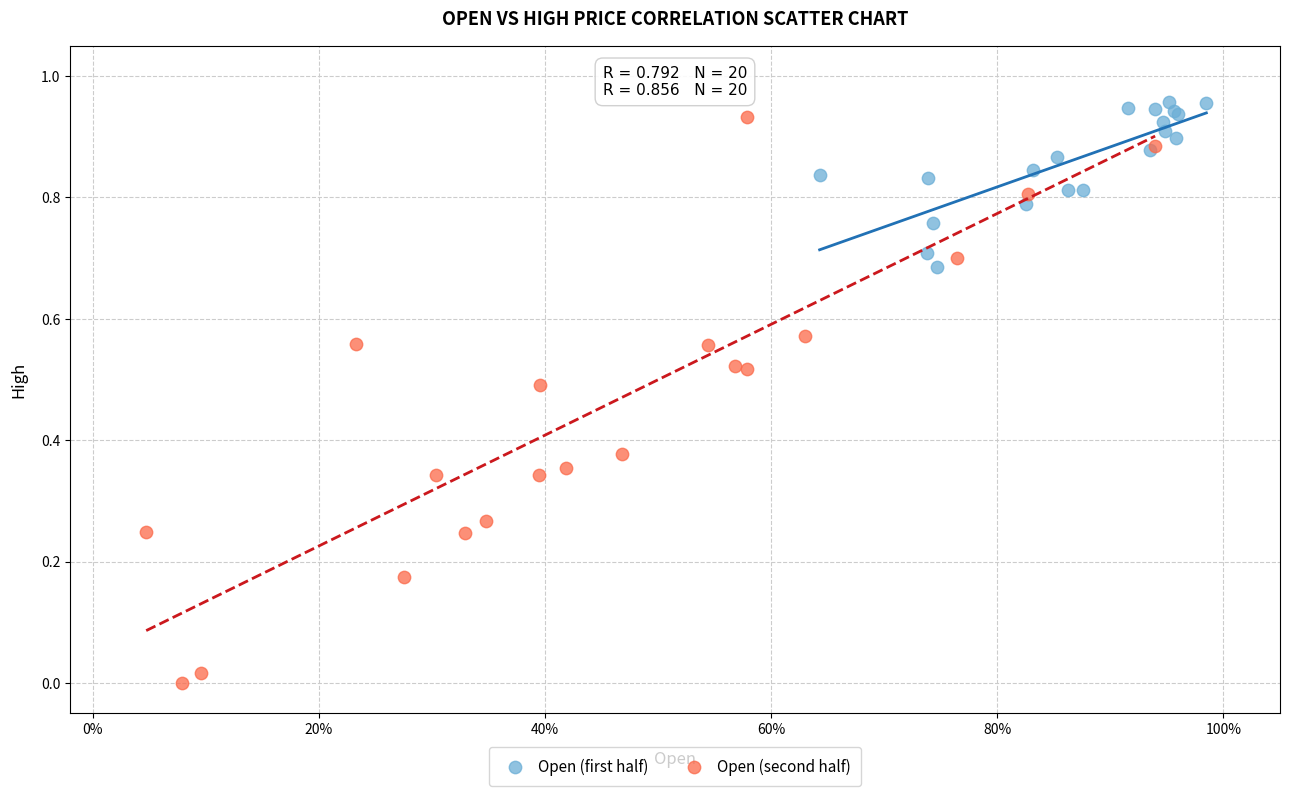

Which series reaches the minimum Y coordinate?

Open (second half)